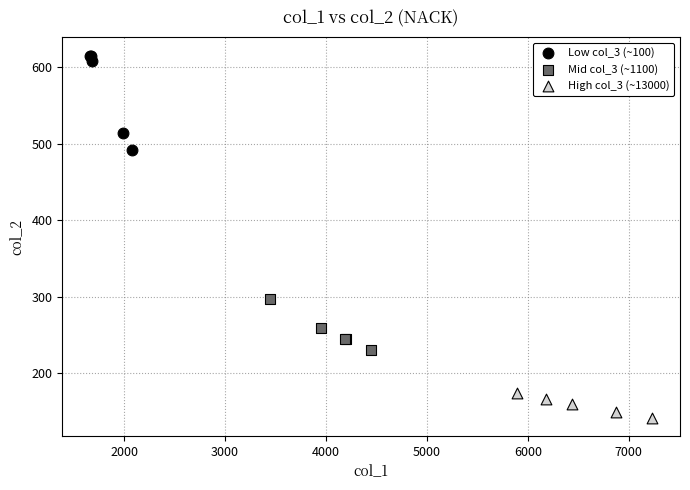

What are all the series names shown in the legend?

Low col_3 (~100), Mid col_3 (~1100), High col_3 (~13000)